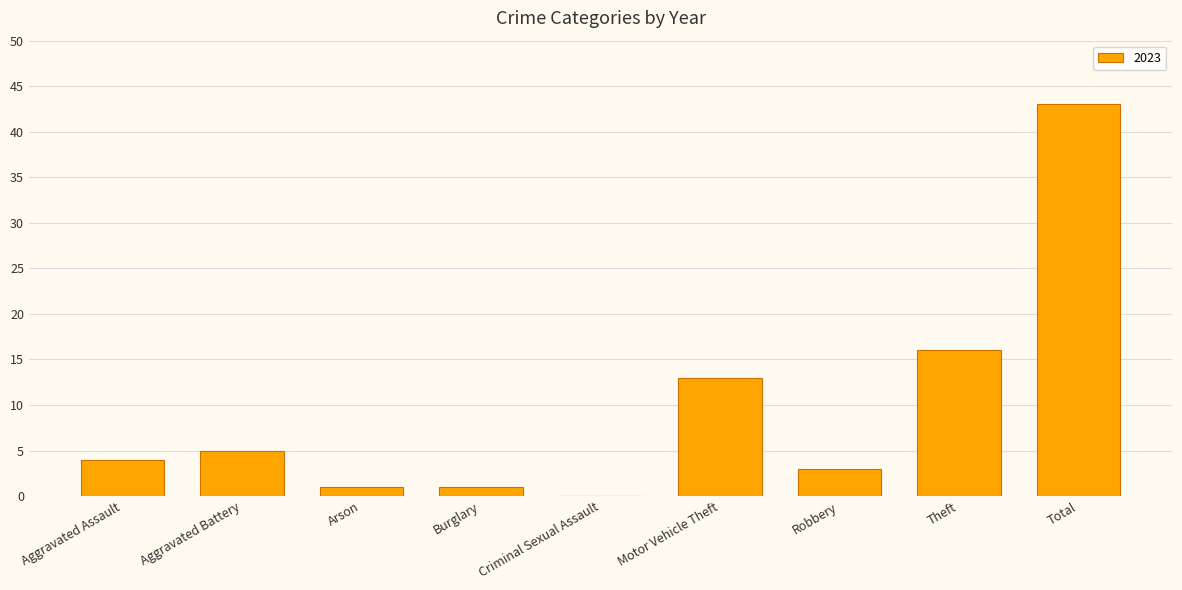

True or false: the data shows 0 at Criminal Sexual Assault.

True